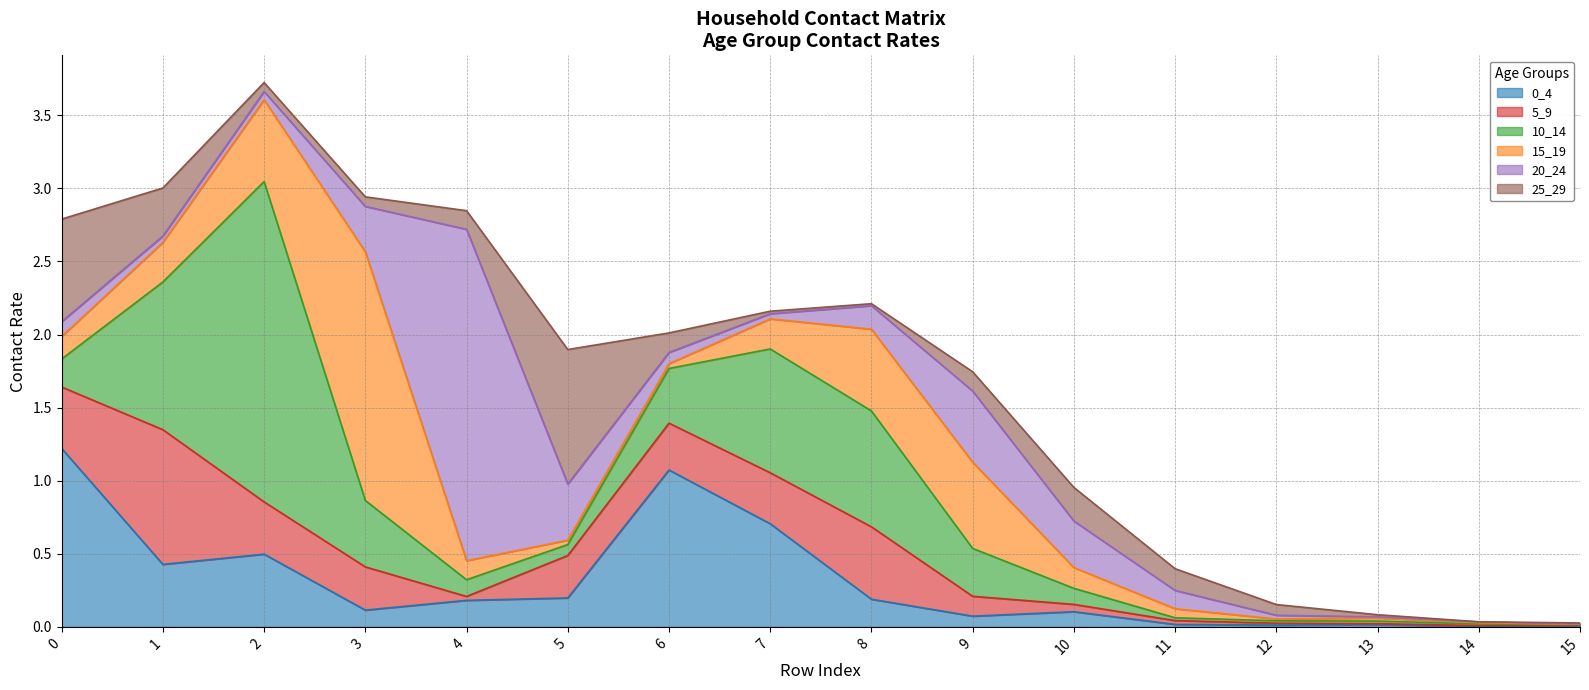

How many data points does each series have?

16